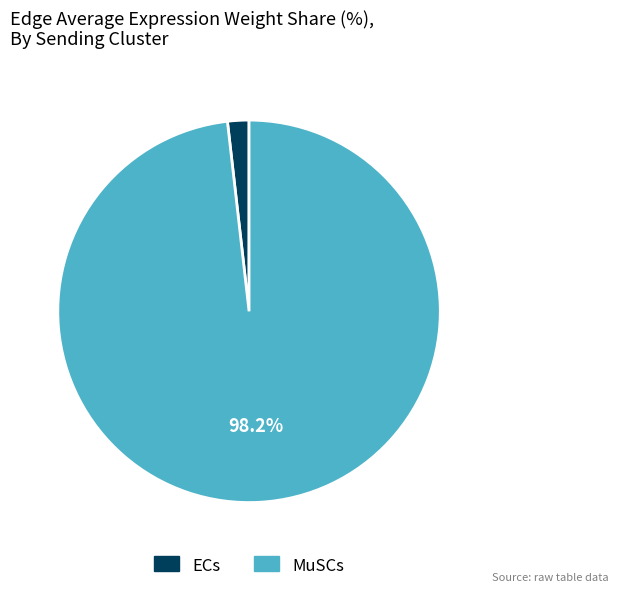

Rank the categories by value from lowest to highest.

ECs, MuSCs